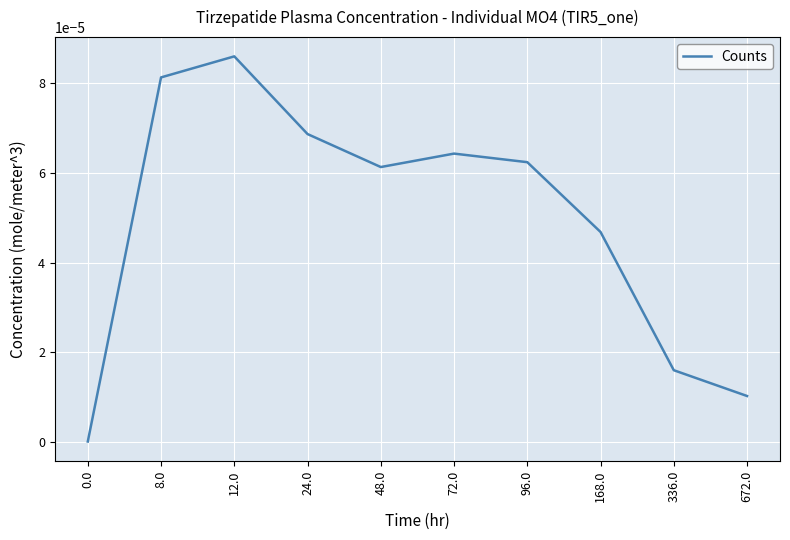

The value at 12.0 is 0.0. True or false?

True